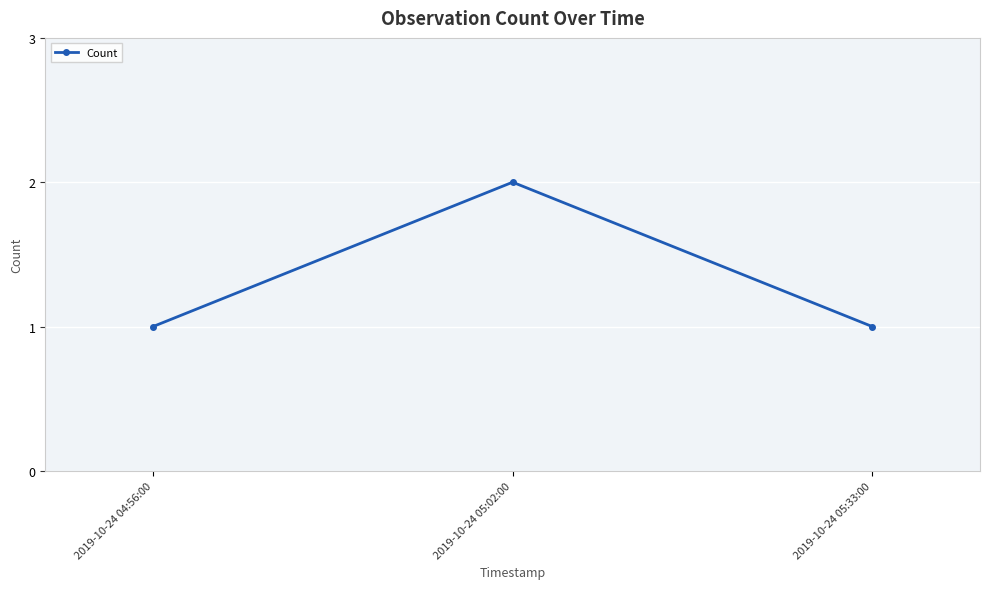

What is the difference between the maximum and minimum values?

1